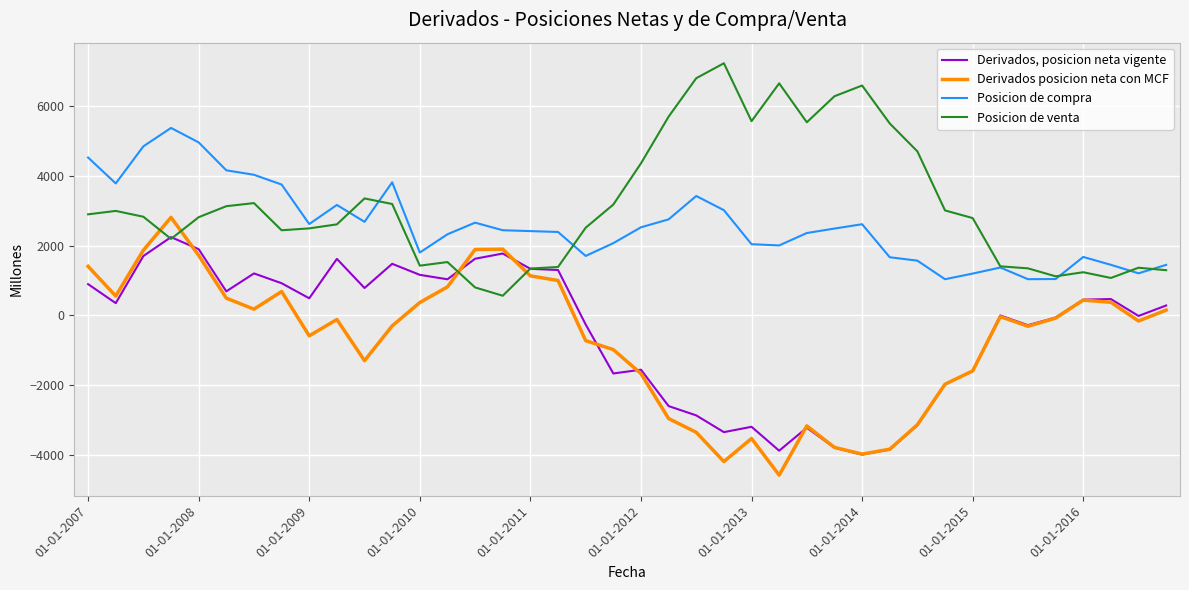

What is the maximum value shown in the chart?

7217